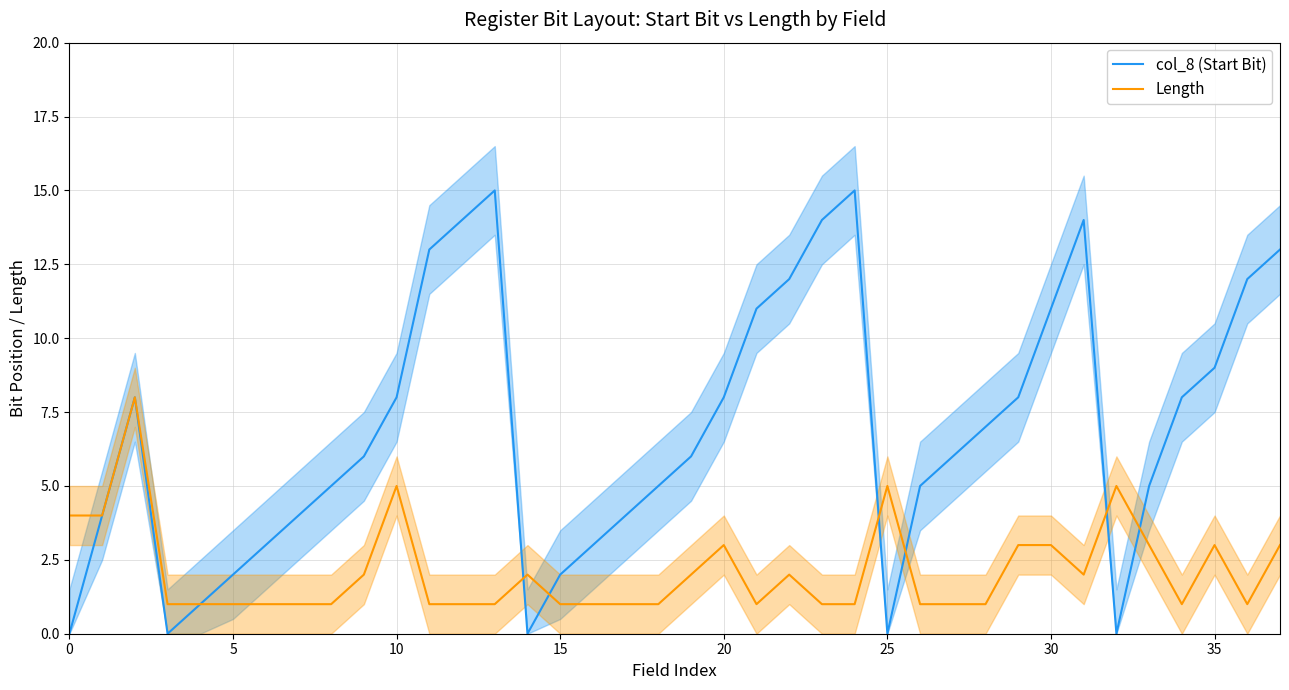

At how many categories does at least one series exceed 7?

17